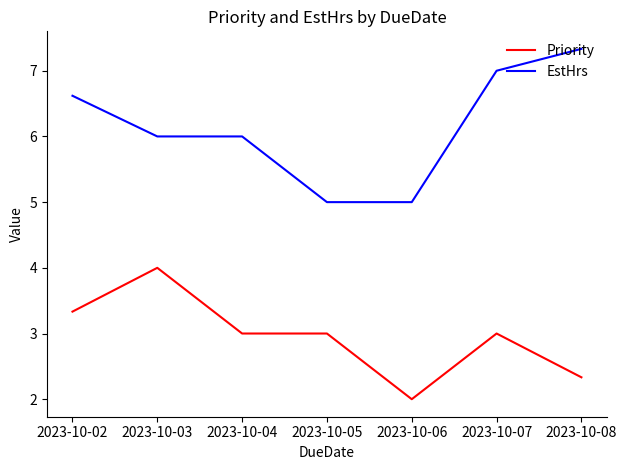

True or false: EstHrs and Priority intersect in this chart.

False